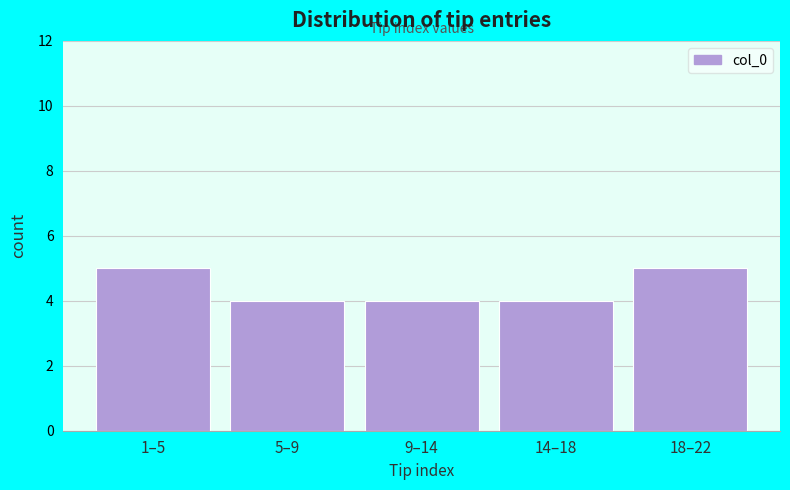

Reading left to right, transcribe all the data shown in this chart.

1–5=5	5–9=4	9–14=4	14–18=4	18–22=5